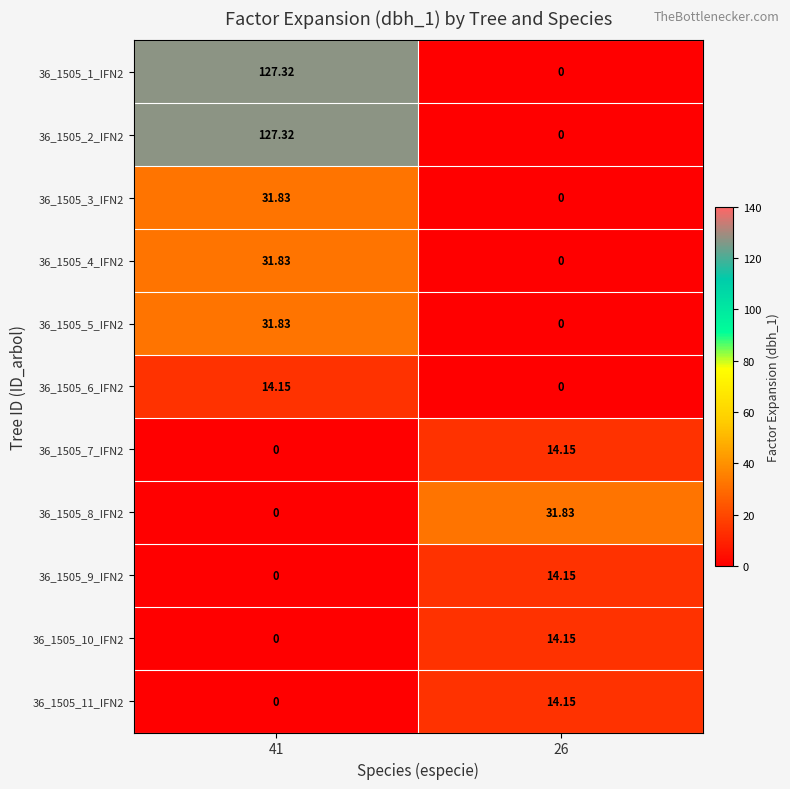

How many values in the 36_1505_5_IFN2 series exceed 31?

1